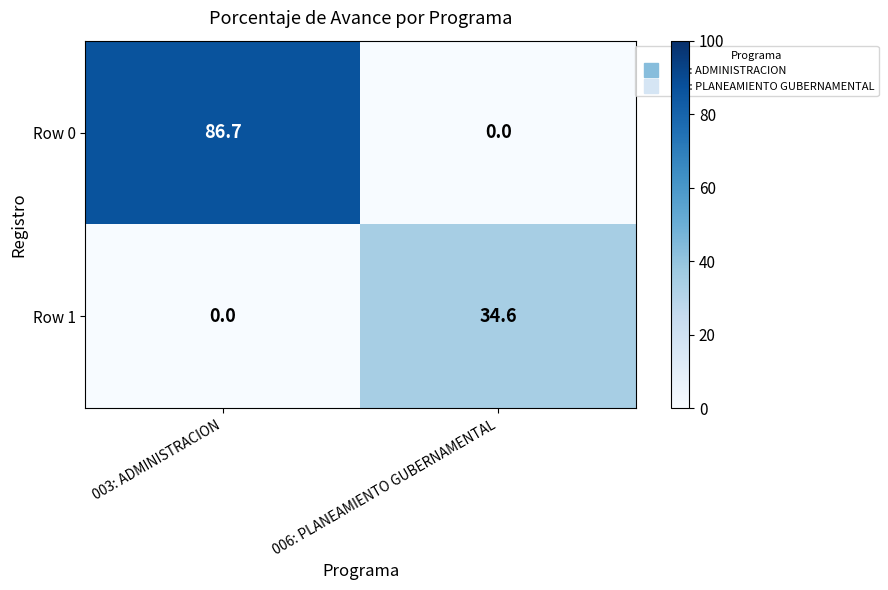

What is the total value across all series at 006: PLANEAMIENTO GUBERNAMENTAL?

34.6